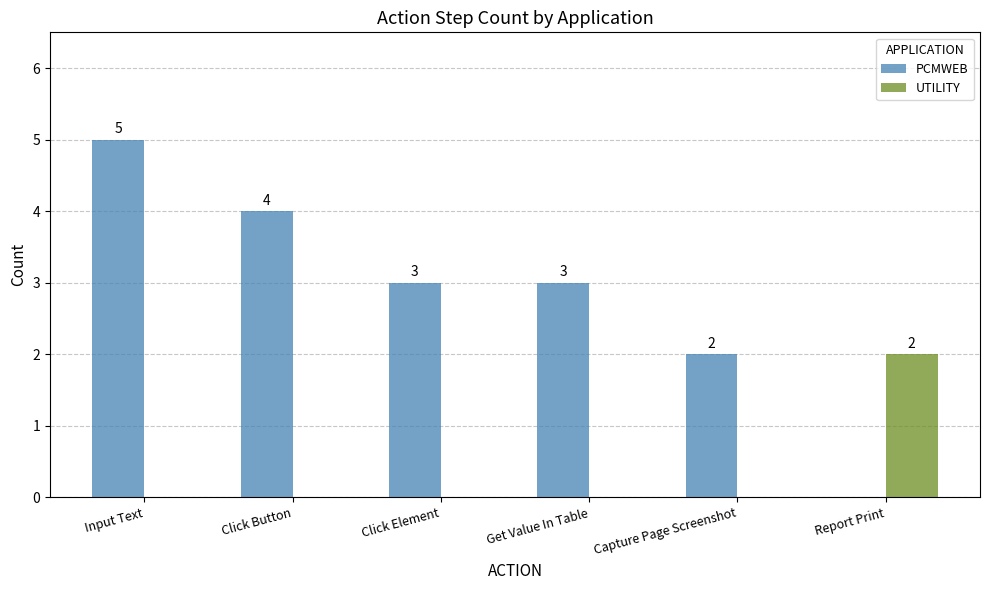

Reading right to left, transcribe all the data shown in this chart.

PCMWEB: Report Print=0	Capture Page Screenshot=2	Get Value In Table=3	Click Element=3	Click Button=4	Input Text=5
UTILITY: Report Print=2	Capture Page Screenshot=0	Get Value In Table=0	Click Element=0	Click Button=0	Input Text=0